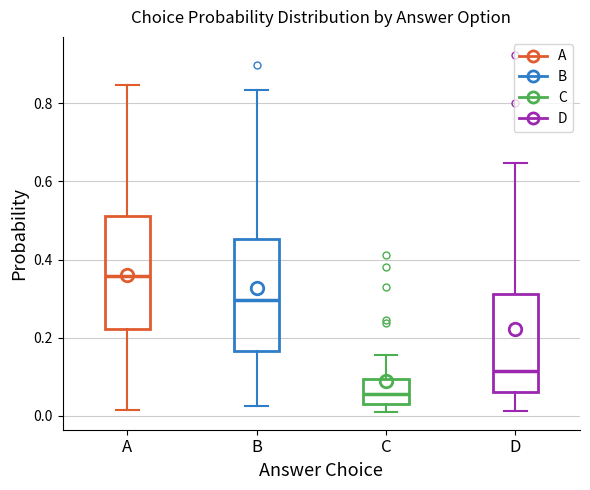

Reading left to right, read every box against the y-axis: the position of its median line, the range the box covers, and the ends of its whiskers. The values are not printed on the chart, so give them approximately, as read against the axis.

A: median 0.36, box 0.22 to 0.52, whiskers 0.02 to 0.84
B: median 0.30, box 0.16 to 0.46, whiskers 0.02 to 0.84
C: median 0.06, box 0.02 to 0.10, whiskers 0.02 (just below the box's lower edge) to 0.16
D: median 0.12, box 0.06 to 0.32, whiskers 0.02 to 0.64